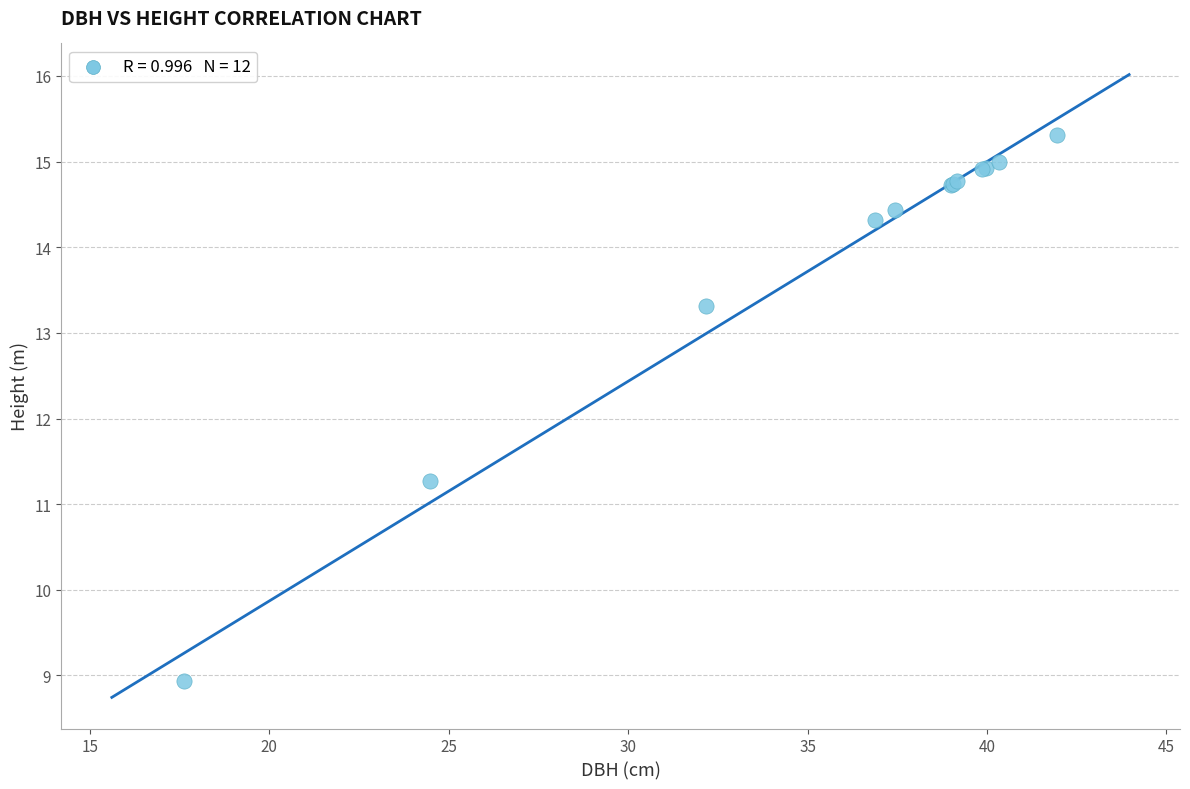

What Y value in the scatter plot is closest to 12?

11.3